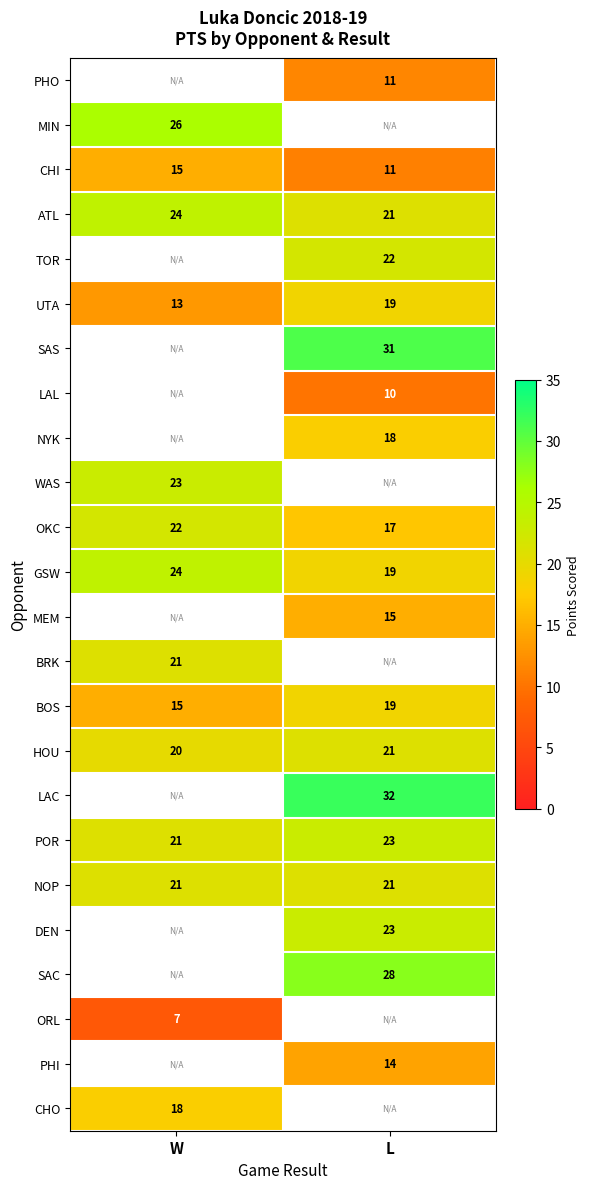

What is the maximum value shown in the chart?

32.0